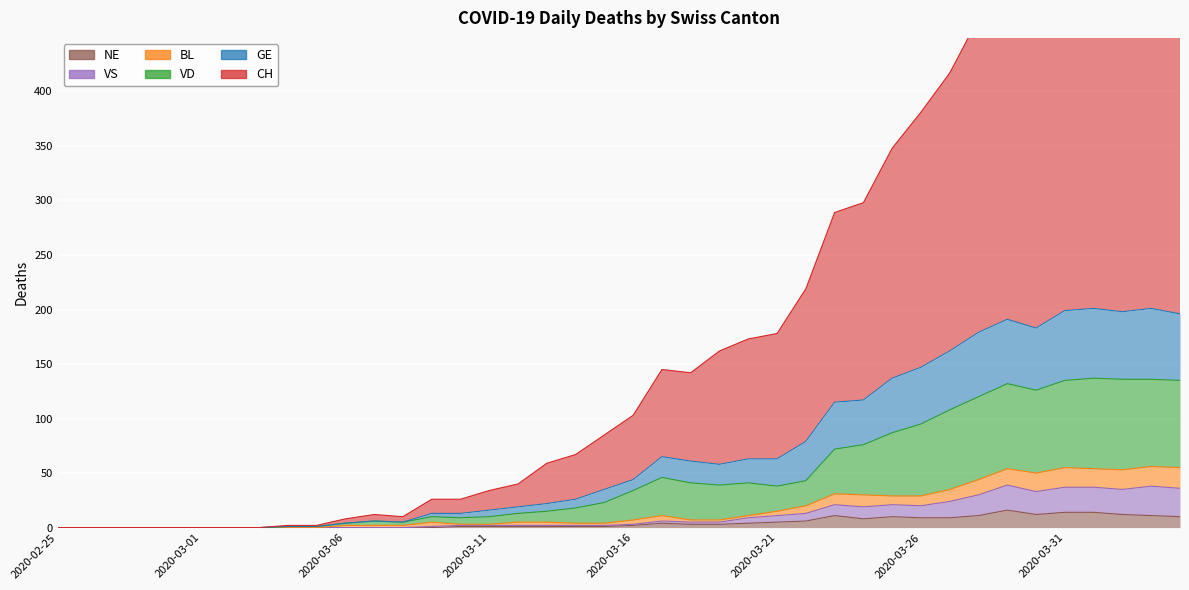

True or false: CH has a value of 47 at 2020-03-11.

False